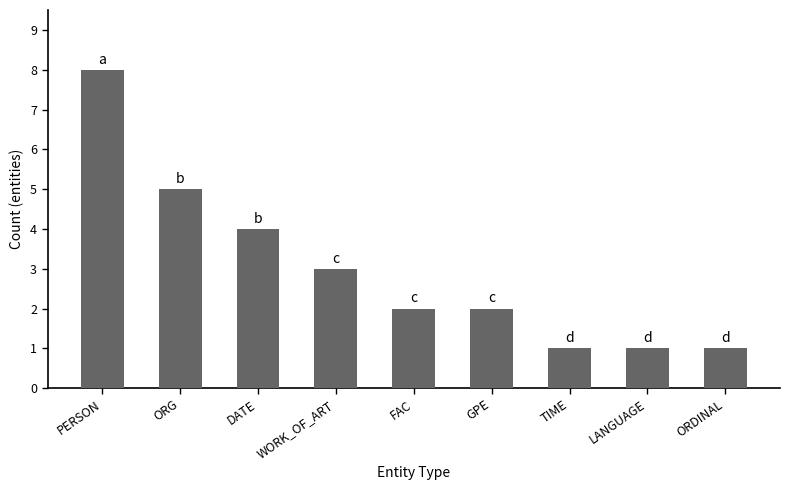

At which label does the data first exceed 2?

PERSON